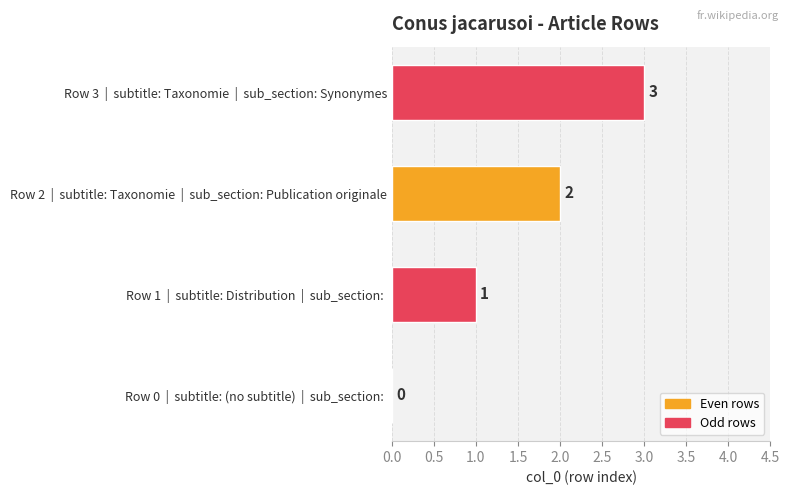

The value at Row 1  |  subtitle: Distribution  |  sub_section:  is 1. True or false?

True